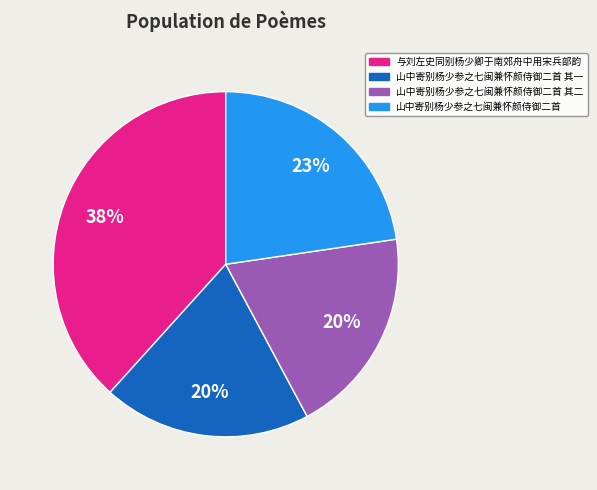

To the nearest percent, what is the difference between the 山中寄别杨少参之七闽兼怀颜侍御二首 其二 and 山中寄别杨少参之七闽兼怀颜侍御二首 slice percentages?

3%